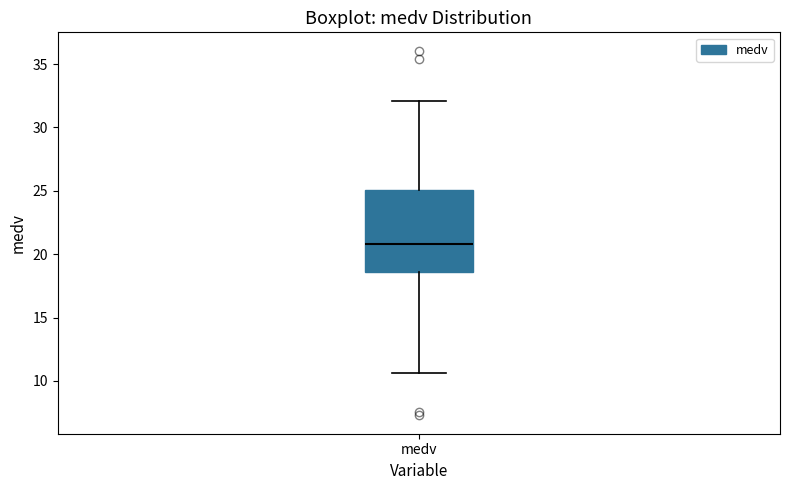

Where does the lower whisker of the box for medv end on the y-axis? The values are not printed on the chart, so give them approximately, as read against the axis.

10.5